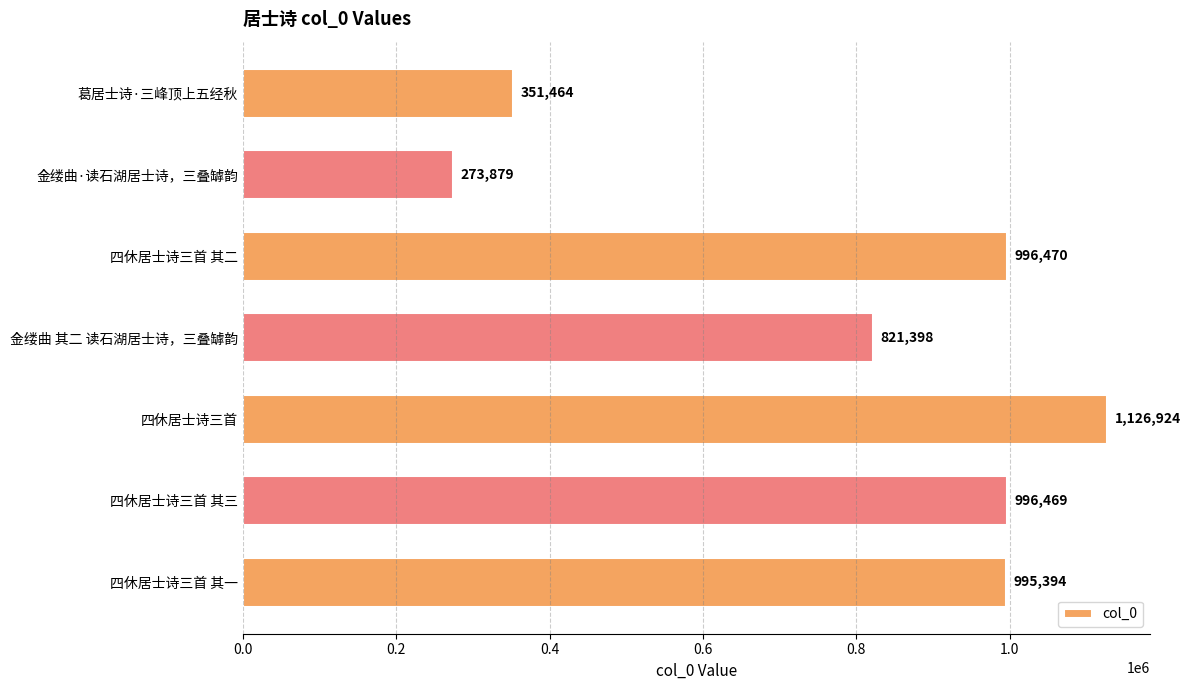

What is the difference between the second highest and minimum values?

722591